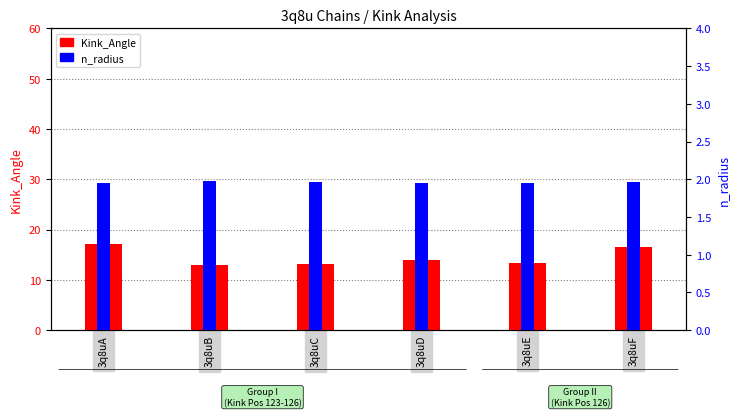

How many data points in Kink_Angle are above 14?

3